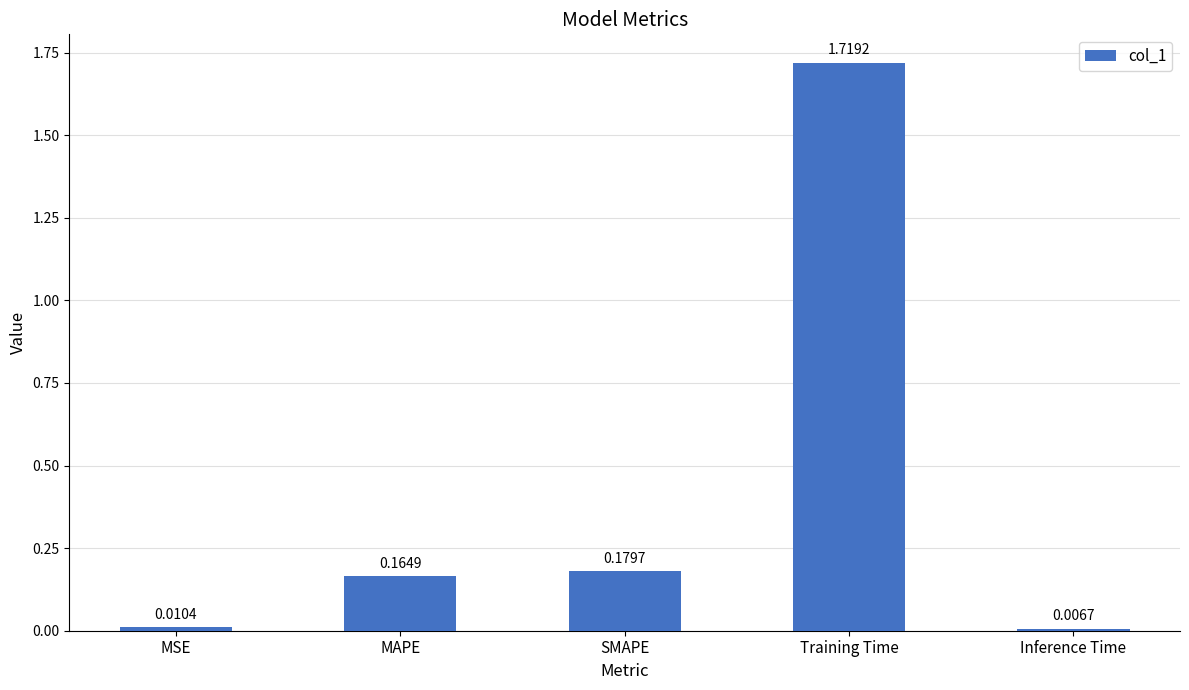

Does the chart contain any negative values?

No